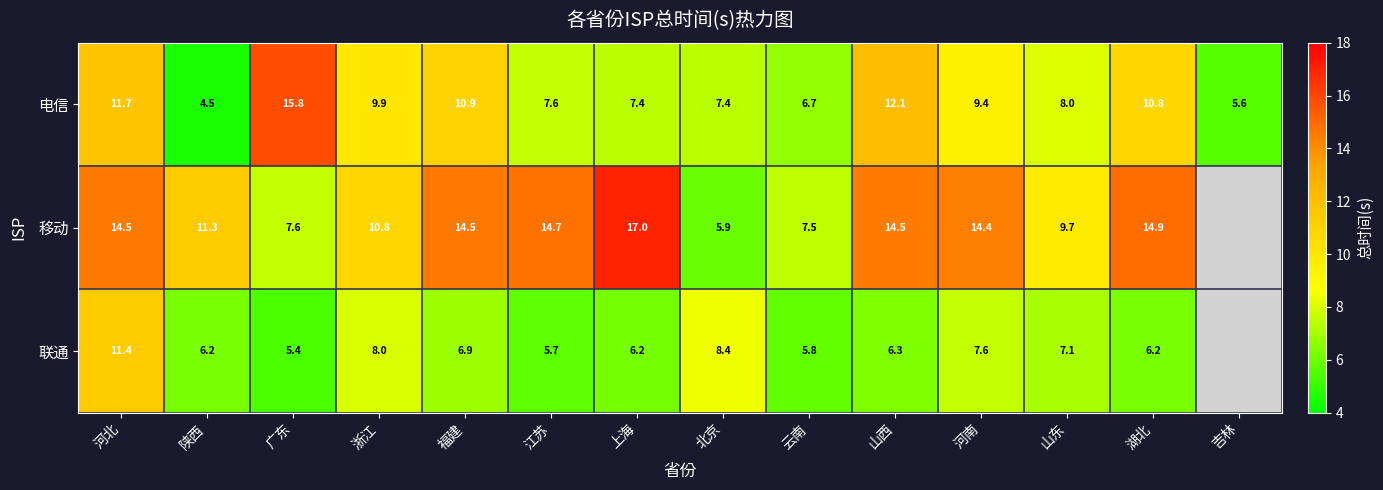

What is the sum of the 电信 values at 北京 and 山东?

15.4